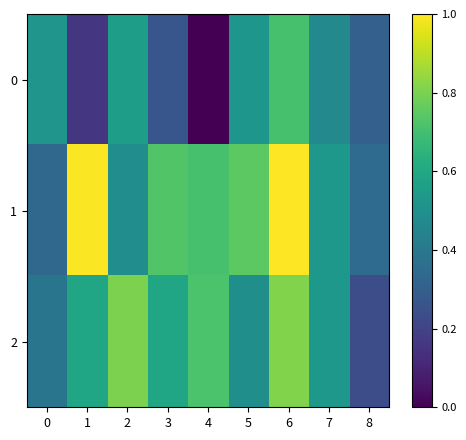

How many series are shown in this chart?

3